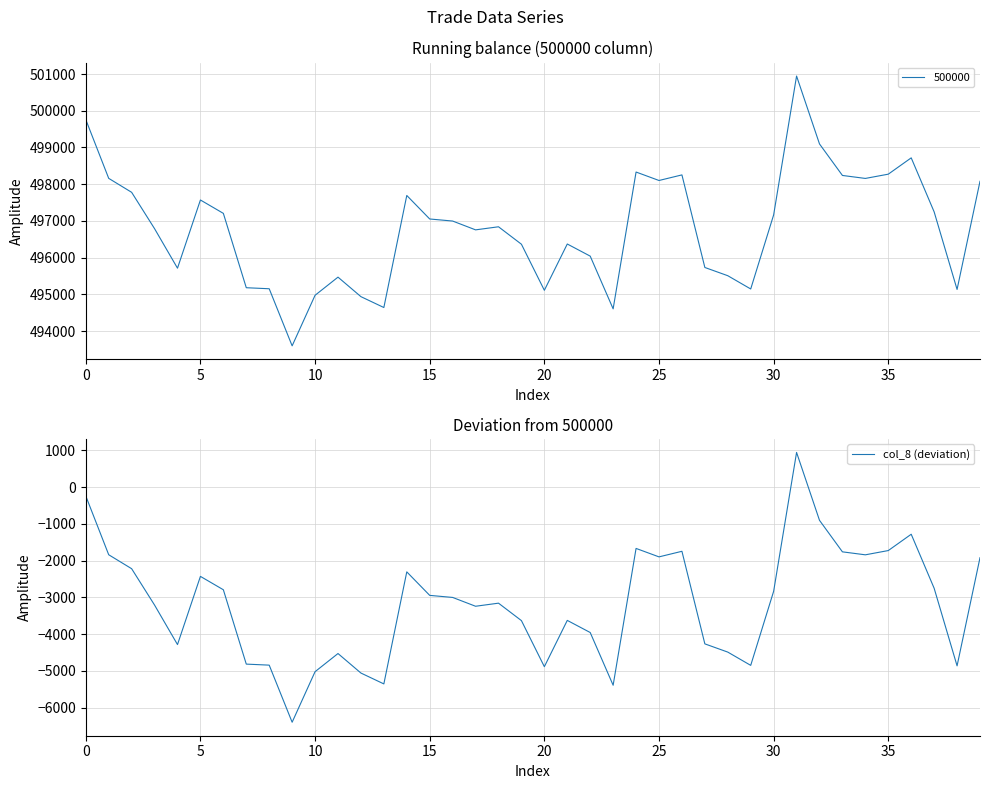

What is the difference between the second highest and minimum values?

6159